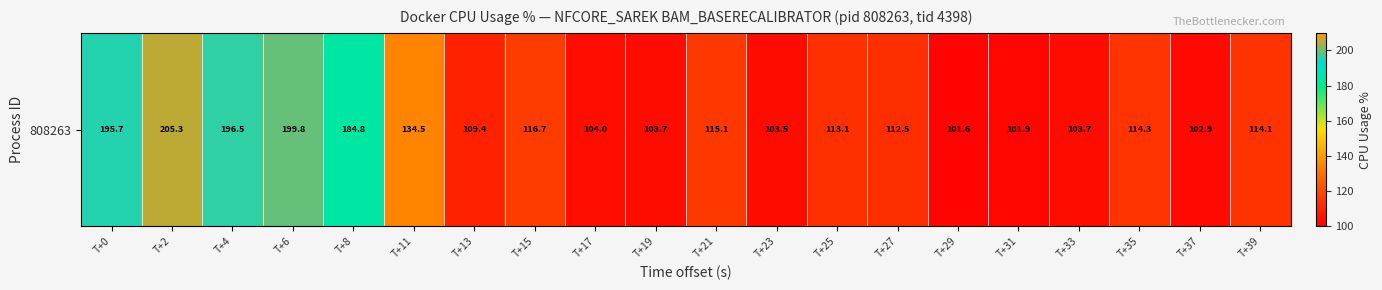

Which label corresponds to the largest value in the chart?

T+2